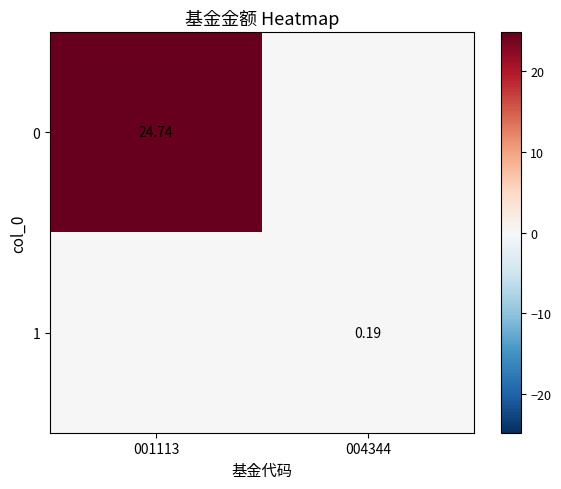

Which category has the lowest value in the 0 series?

004344